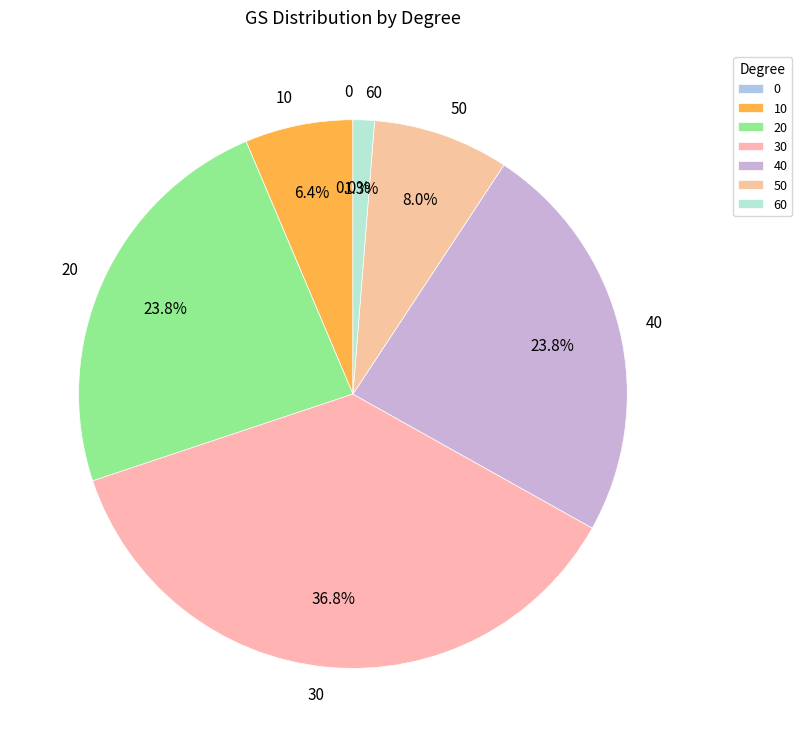

Count the number of slices in the pie.

7